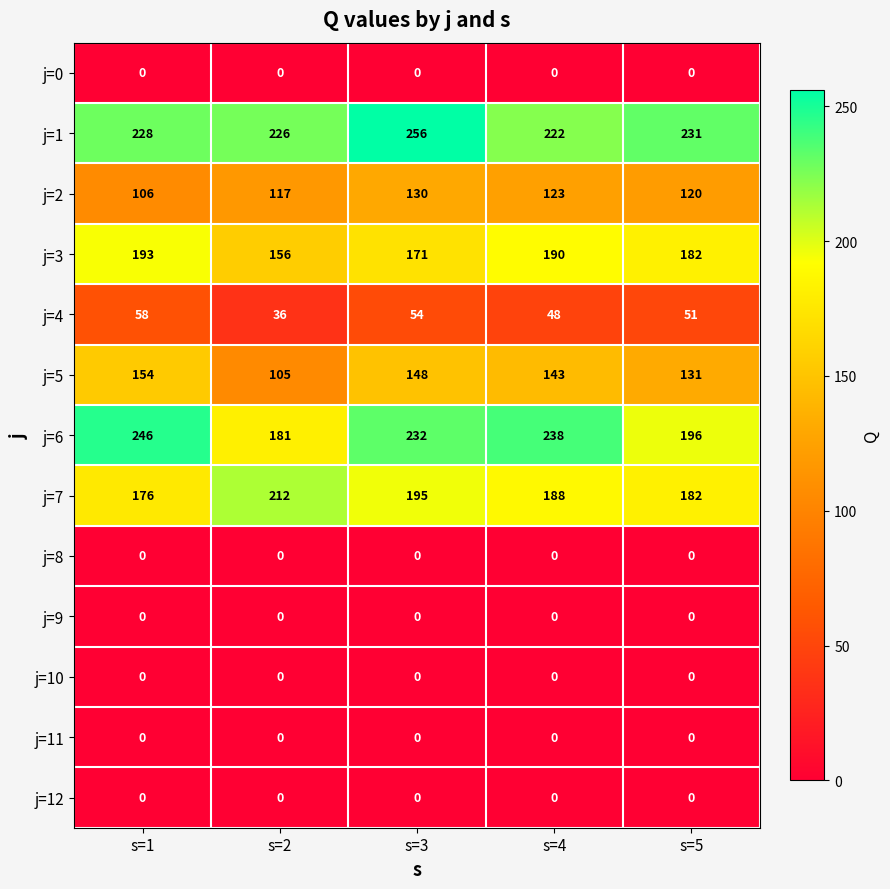

What is the spread (max minus min) of values at s=3?

256